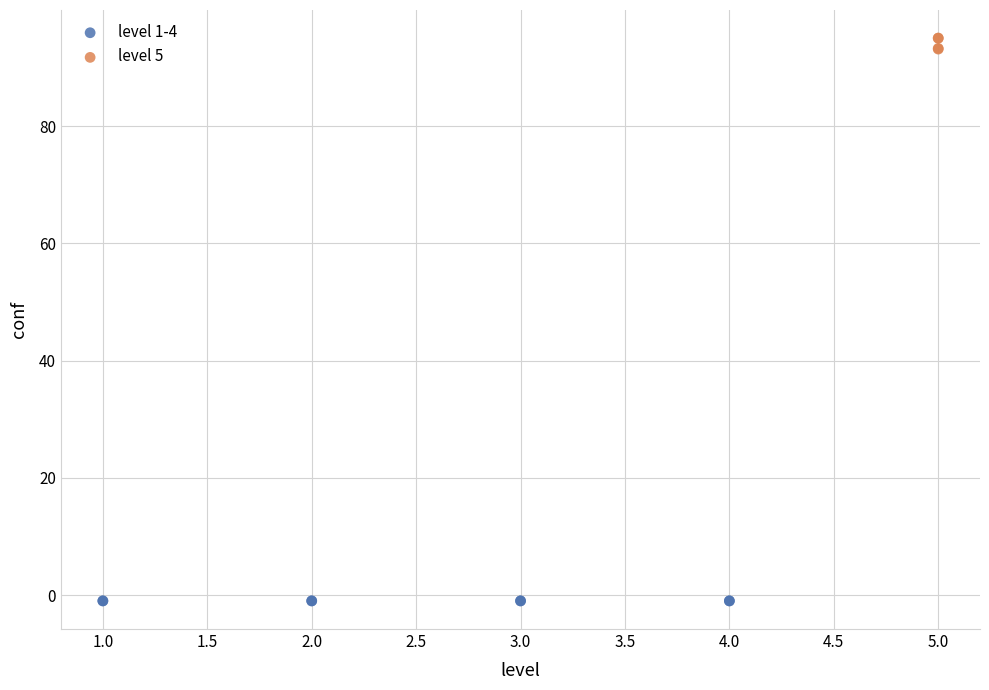

Which series contains the highest Y value?

level 5